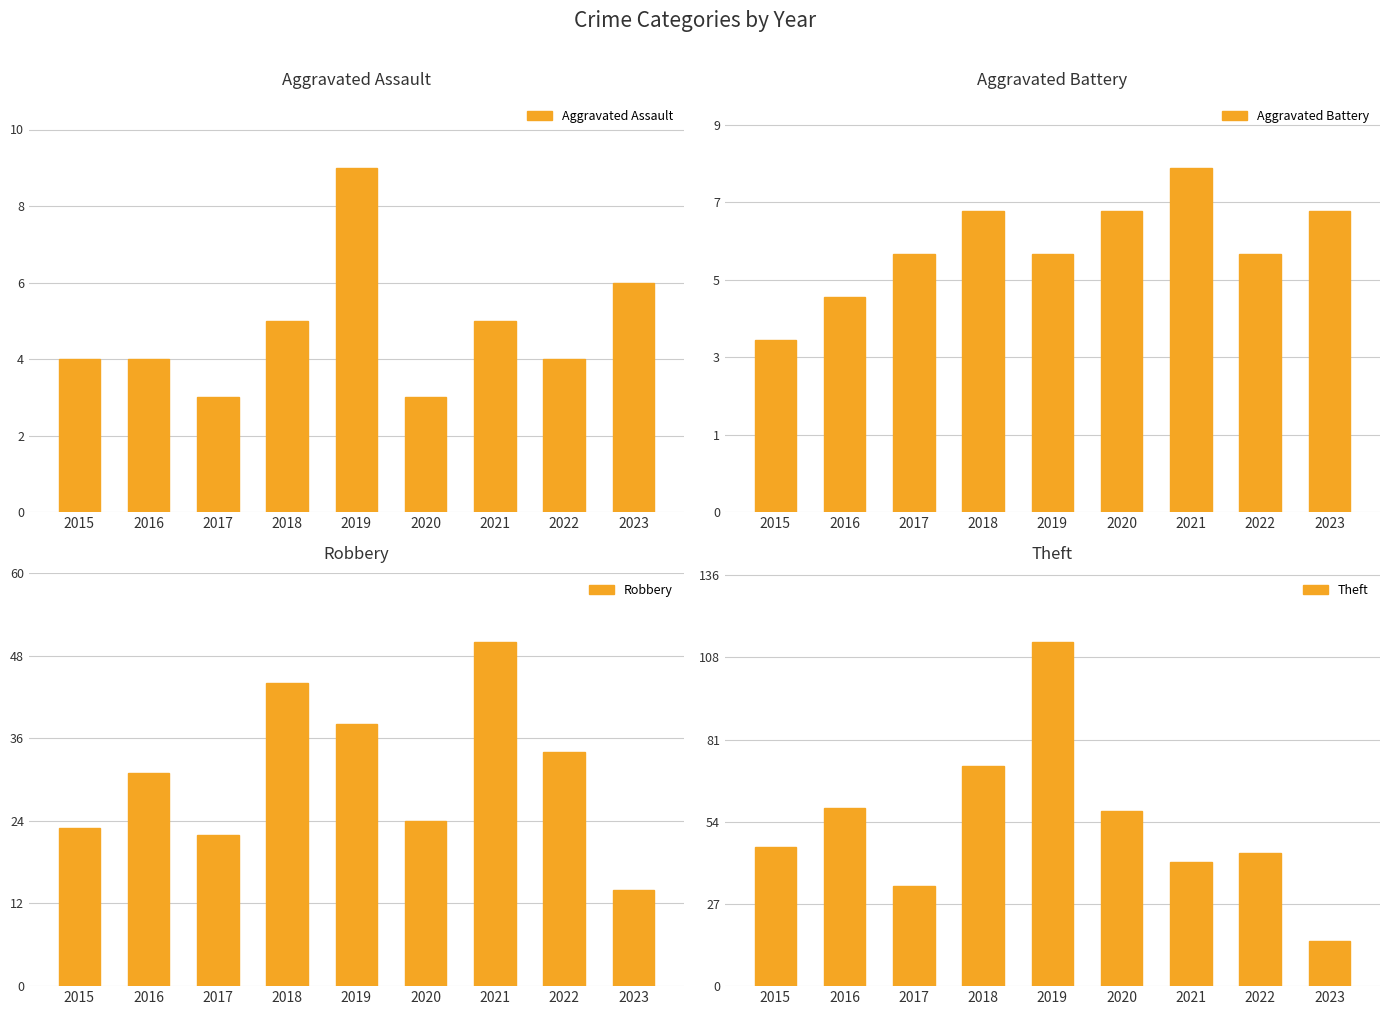

Reading right to left, what are all the values shown in this chart?

Aggravated Assault: 6	4	5	3	9	5	3	4	4
Aggravated Battery: 7	6	8	7	6	7	6	5	4
Robbery: 14	34	50	24	38	44	22	31	23
Theft: 15	44	41	58	114	73	33	59	46